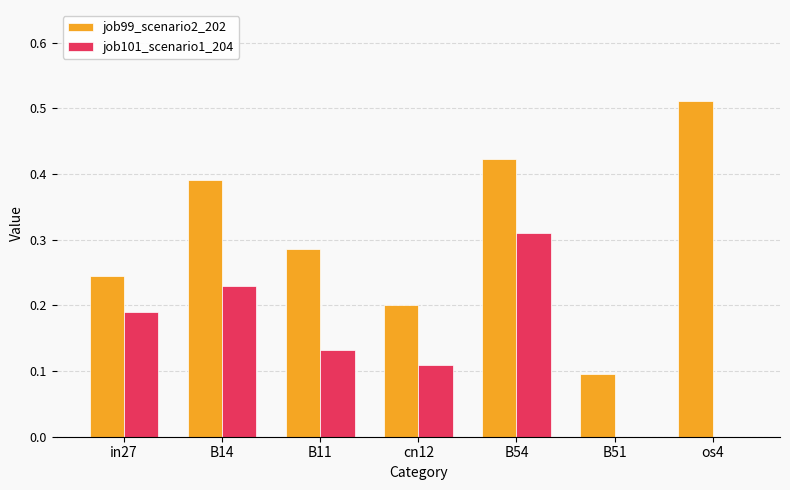

Is it true that job101_scenario1_204 equals 0.2 at in27?

True